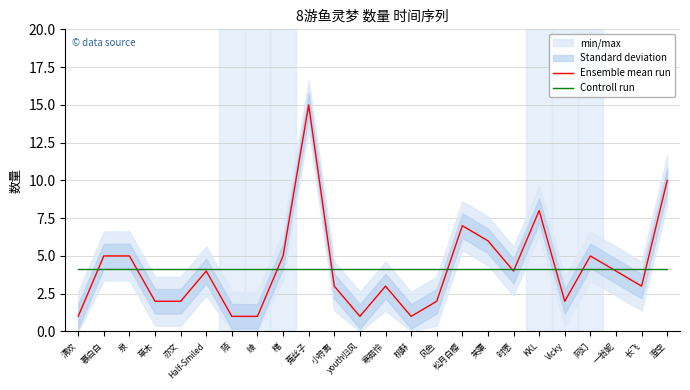

Does the chart display data point markers on the line(s)?

No